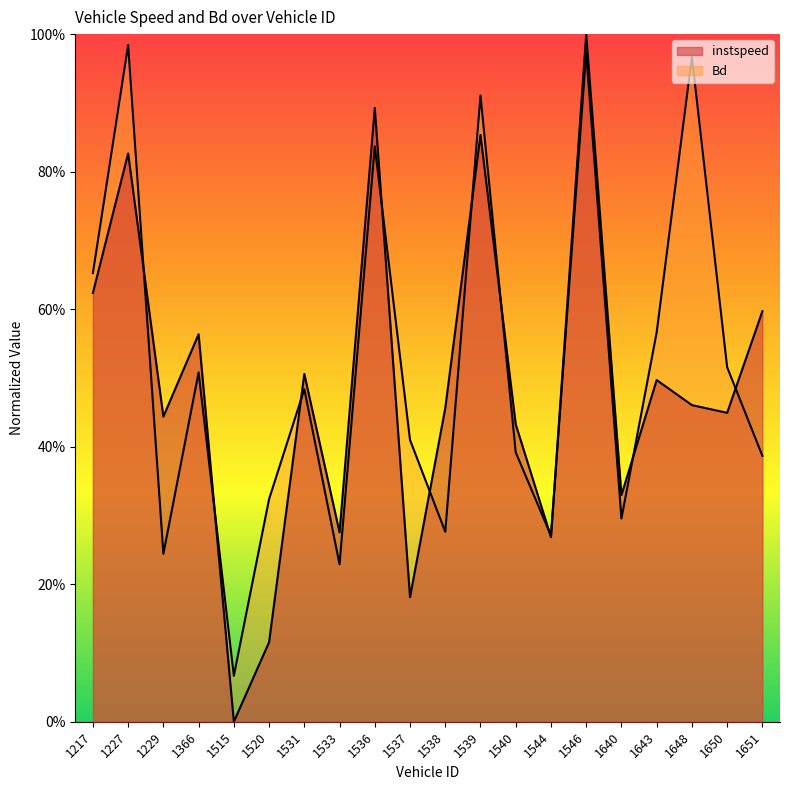

Is it true that instspeed equals 0.4 at 1650?

True